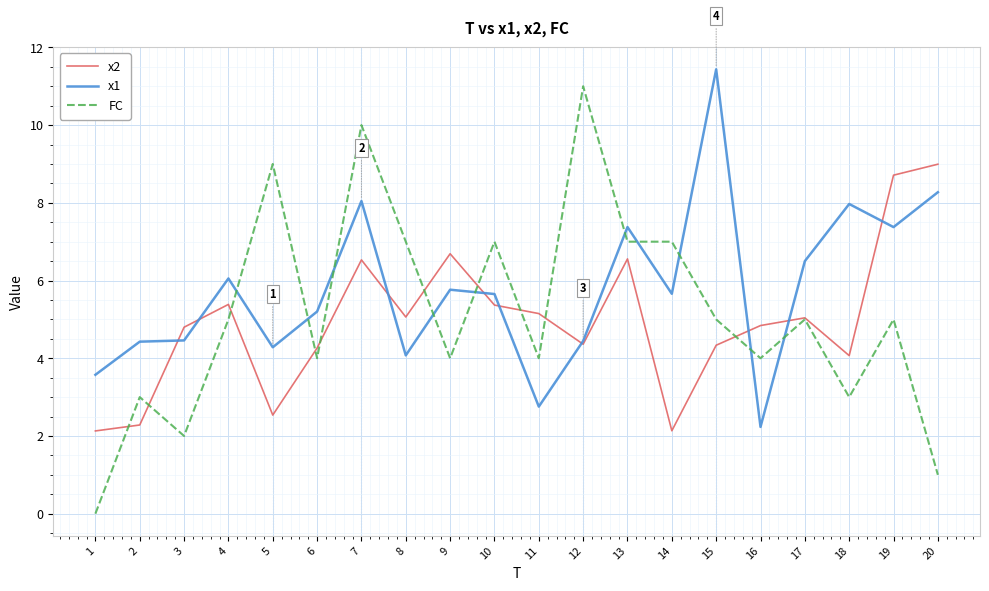

Where do x1 and FC first cross each other?

4 and 5